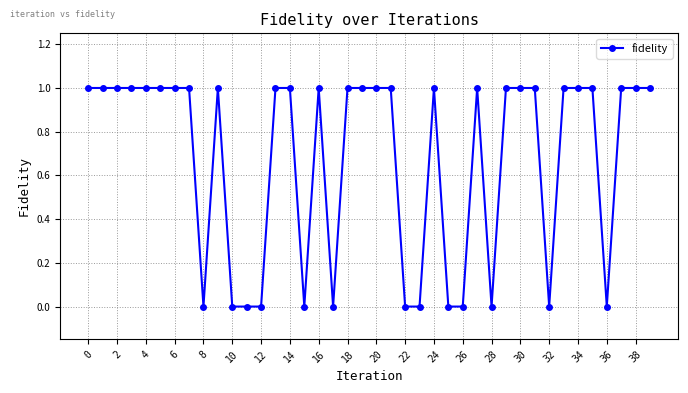

What is the sum of all values?

27